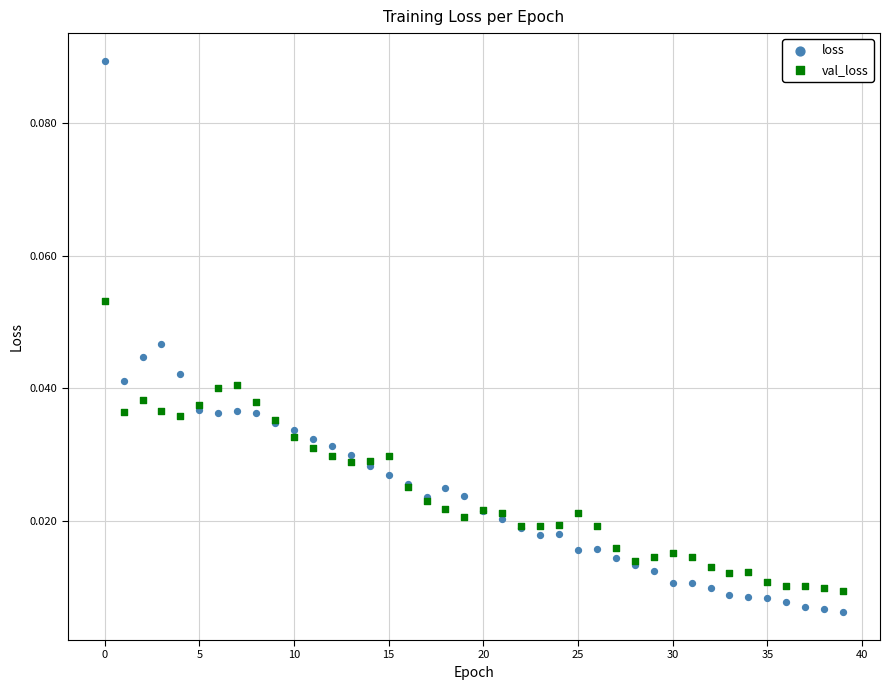

Which series reaches the maximum Y coordinate?

loss